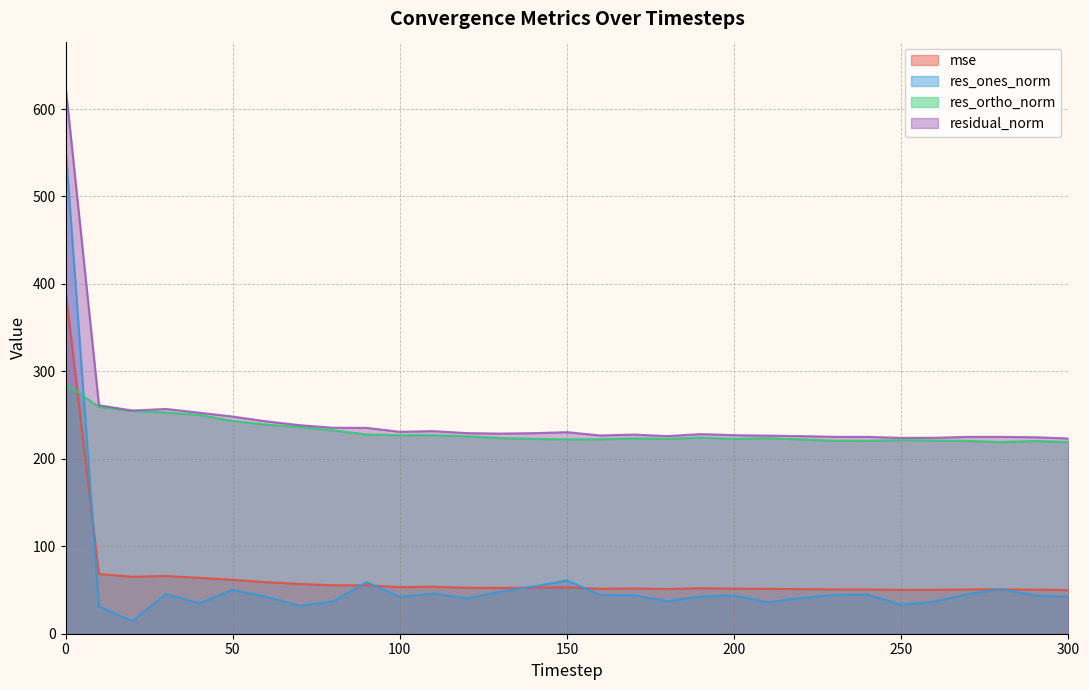

Which series has the widest spread of values?

res_ones_norm